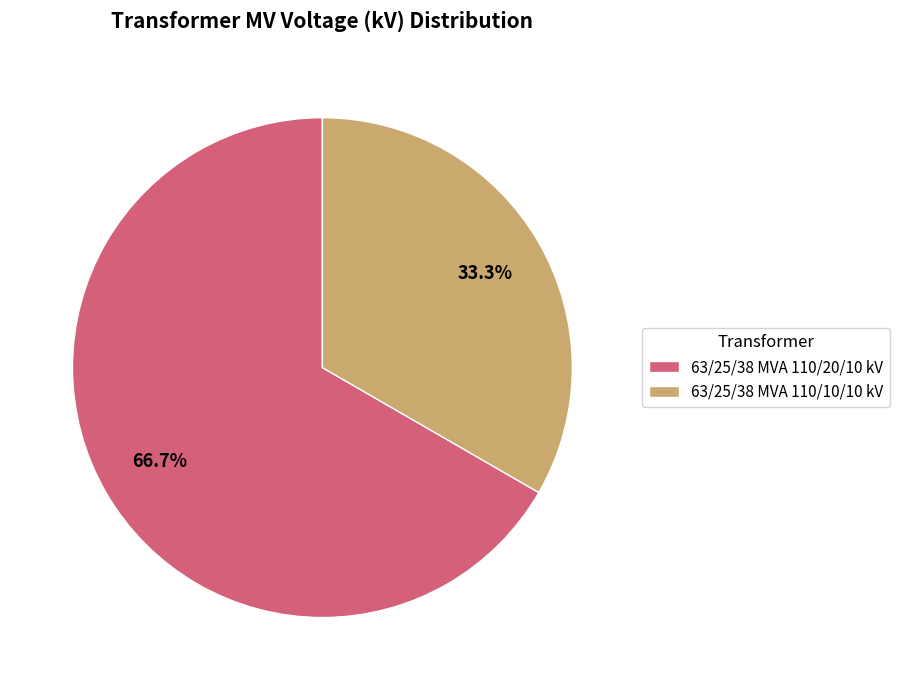

Does 63/25/38 MVA 110/10/10 kV account for over 50% of the chart?

No